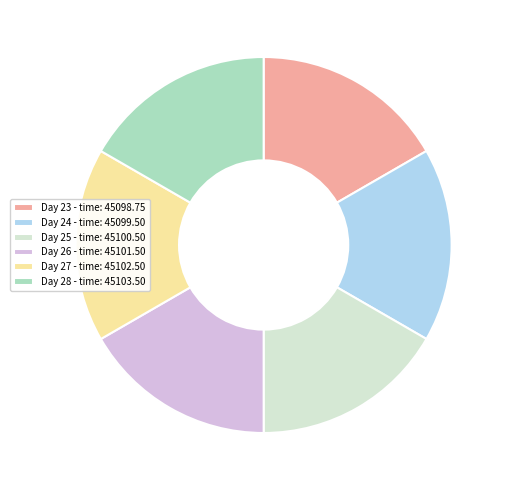

Count the number of slices in the pie.

6